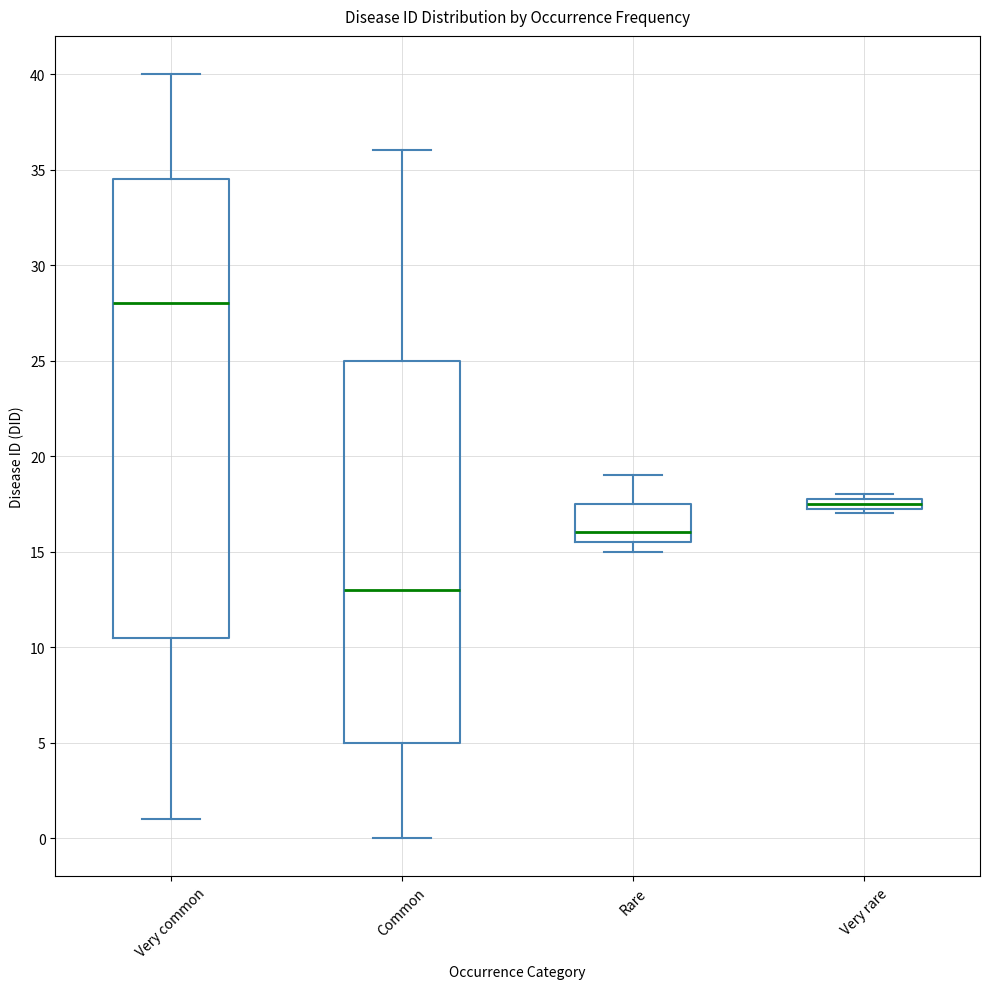

Where does the upper whisker of the box for Rare end on the y-axis? The values are not printed on the chart, so give them approximately, as read against the axis.

19.0